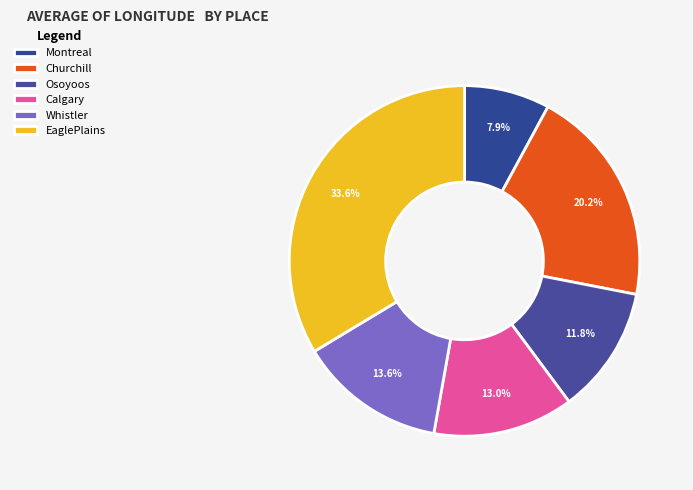

Which slice is the largest?

EaglePlains